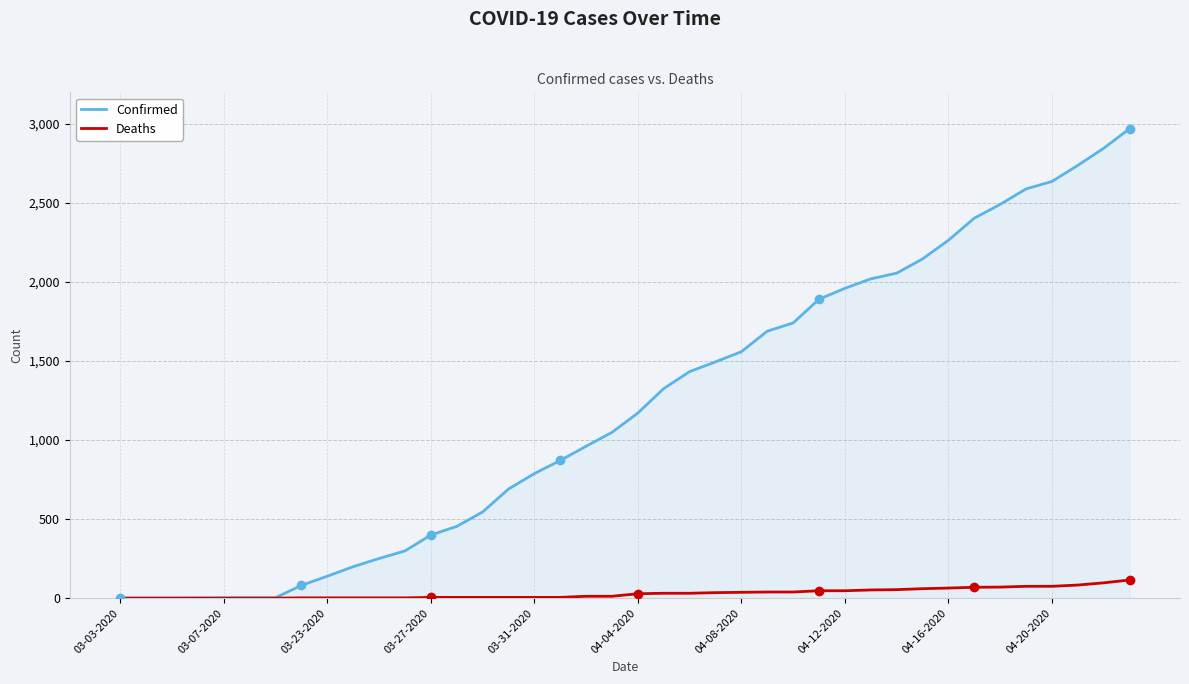

What is the highest value of the Deaths series?

115